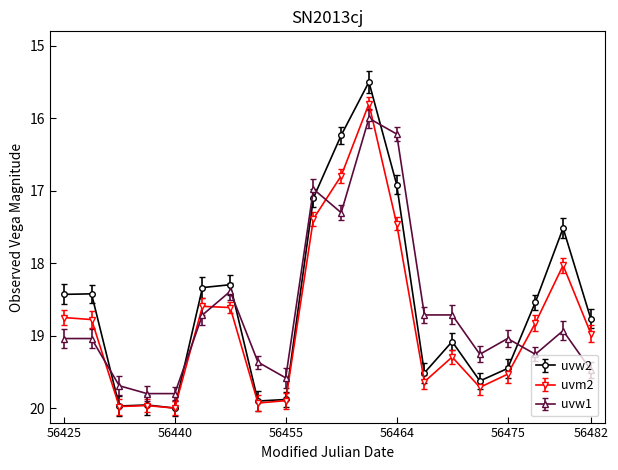

What is the value of the uvw2 point at the 4th from the left?

20.0